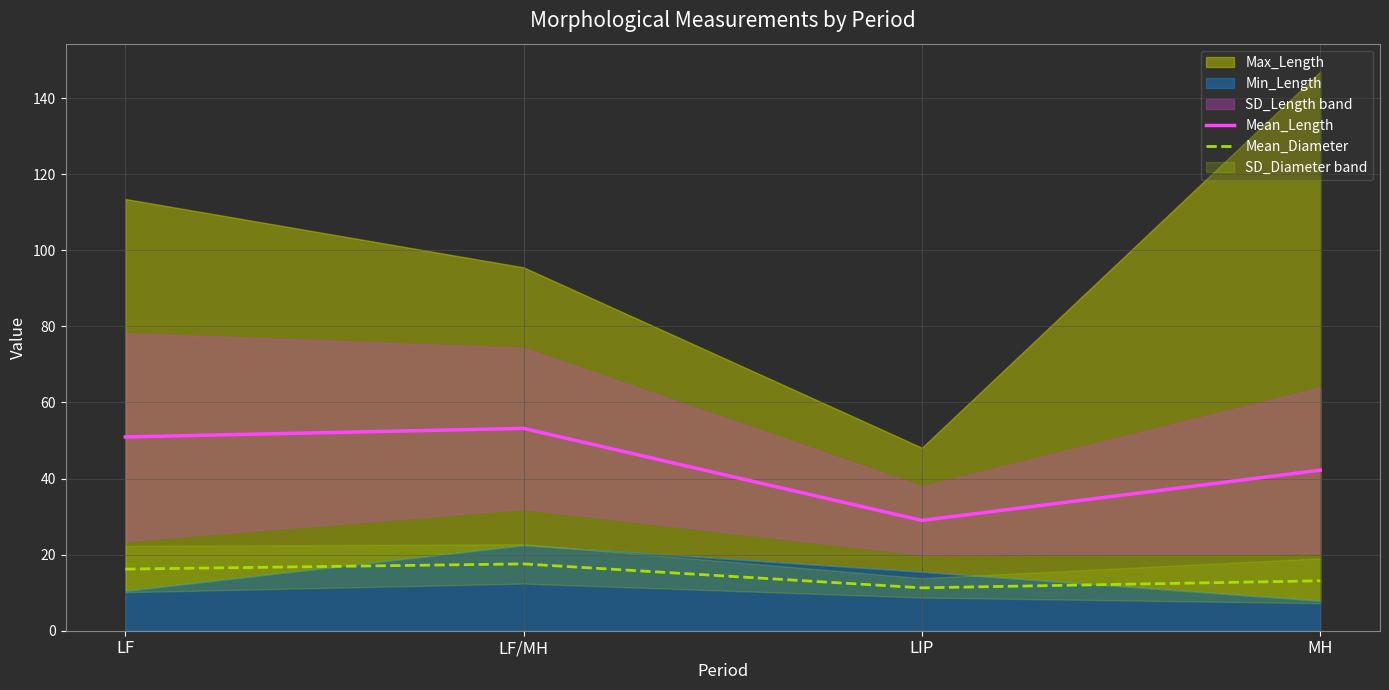

What is the lowest value of the Mean_Length series?

29.0